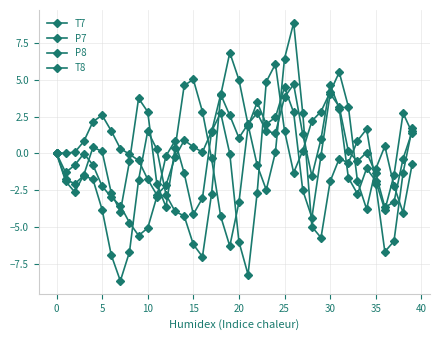

List the series in order of their peak value, highest first.

T7, P8, T8, P7